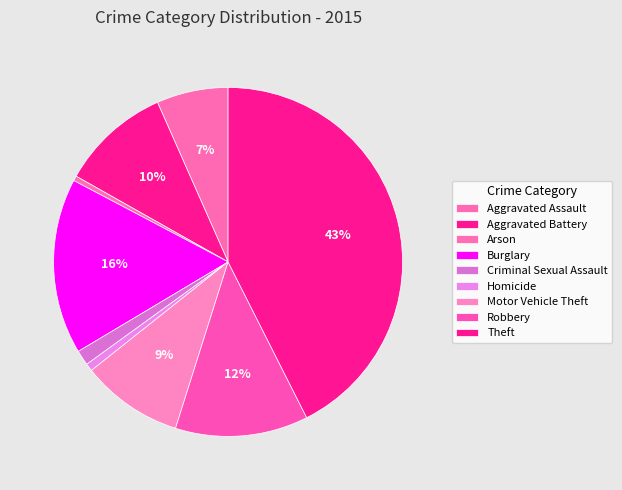

What is the change in value from Aggravated Battery to Arson?

-235